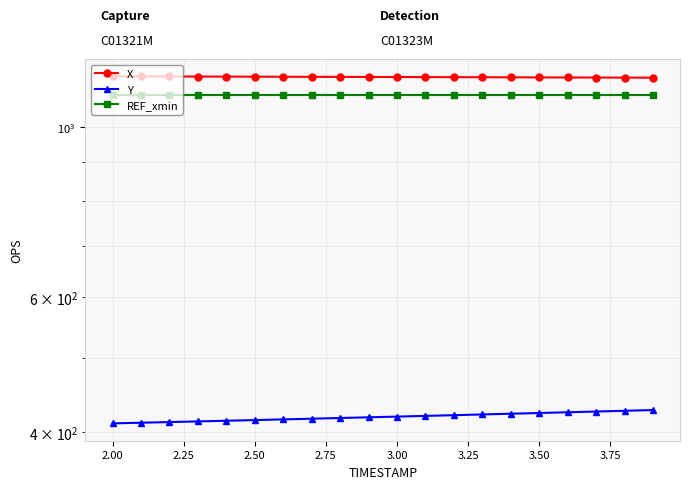

Which series has the largest range (max minus min)?

Y